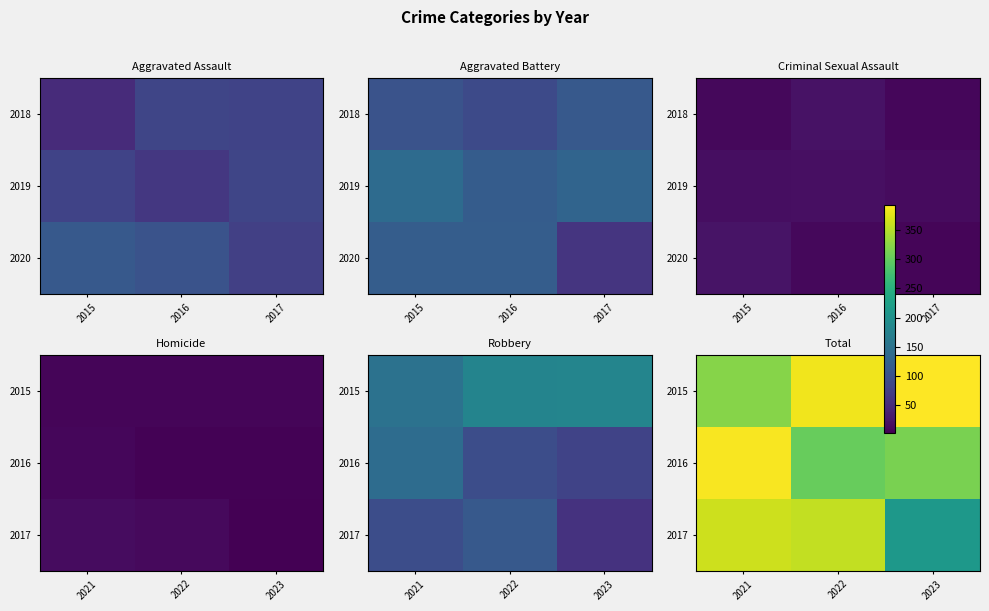

The value of 2015 at 2022 is 180. True or false?

False